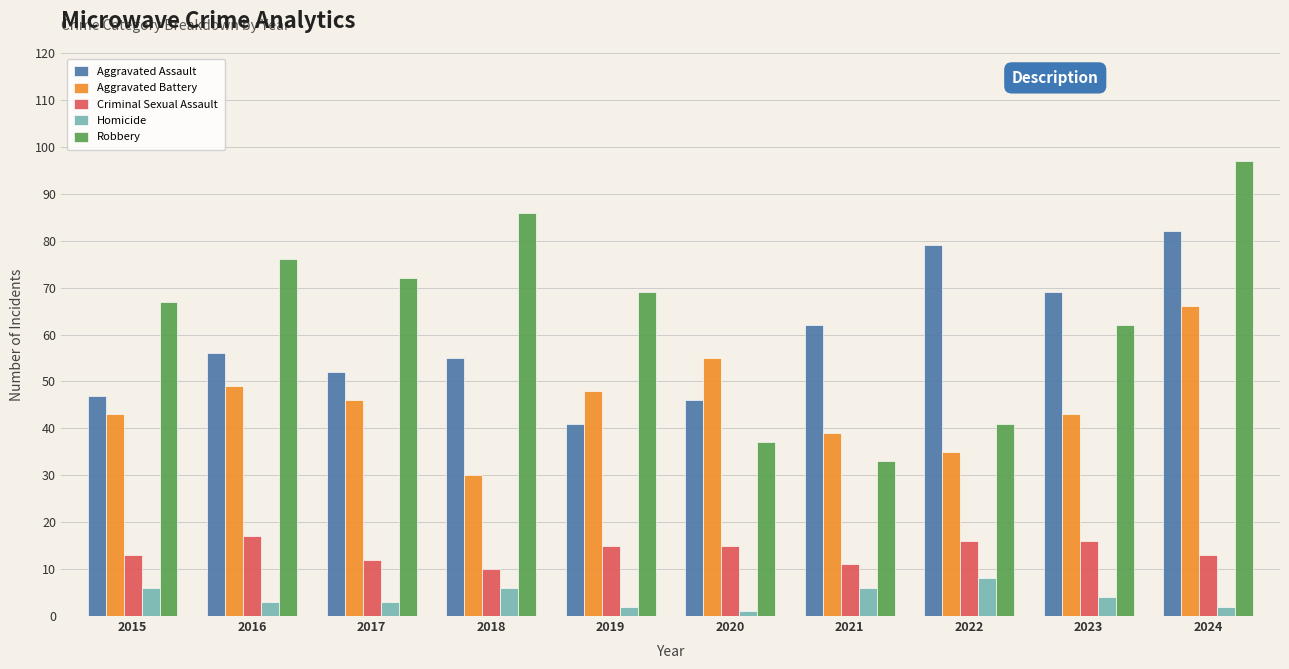

How many values in the Criminal Sexual Assault series are below 15?

5